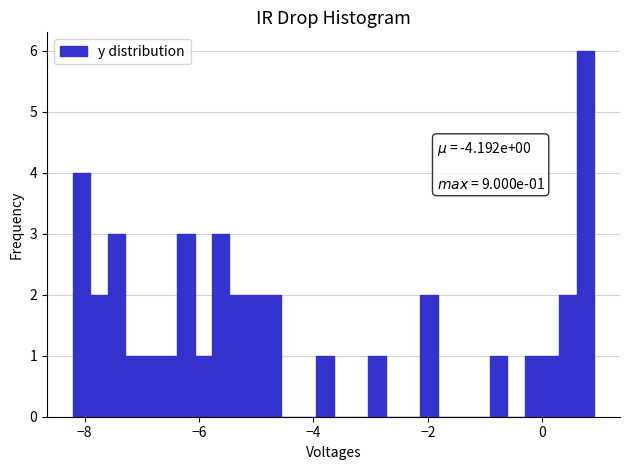

Read against the x-axis, roughly where is the centre of the tallest bar?

0.8